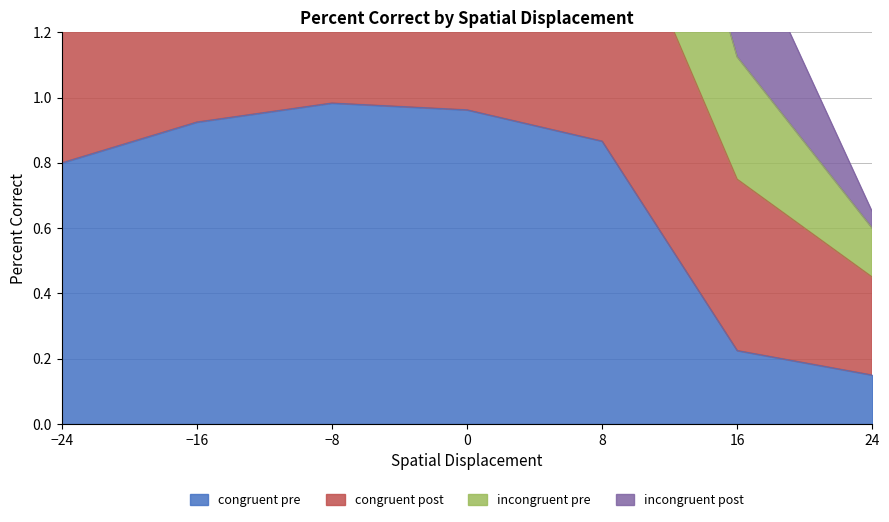

True or false: congruent_post and incongruent_pre cross at least once.

False